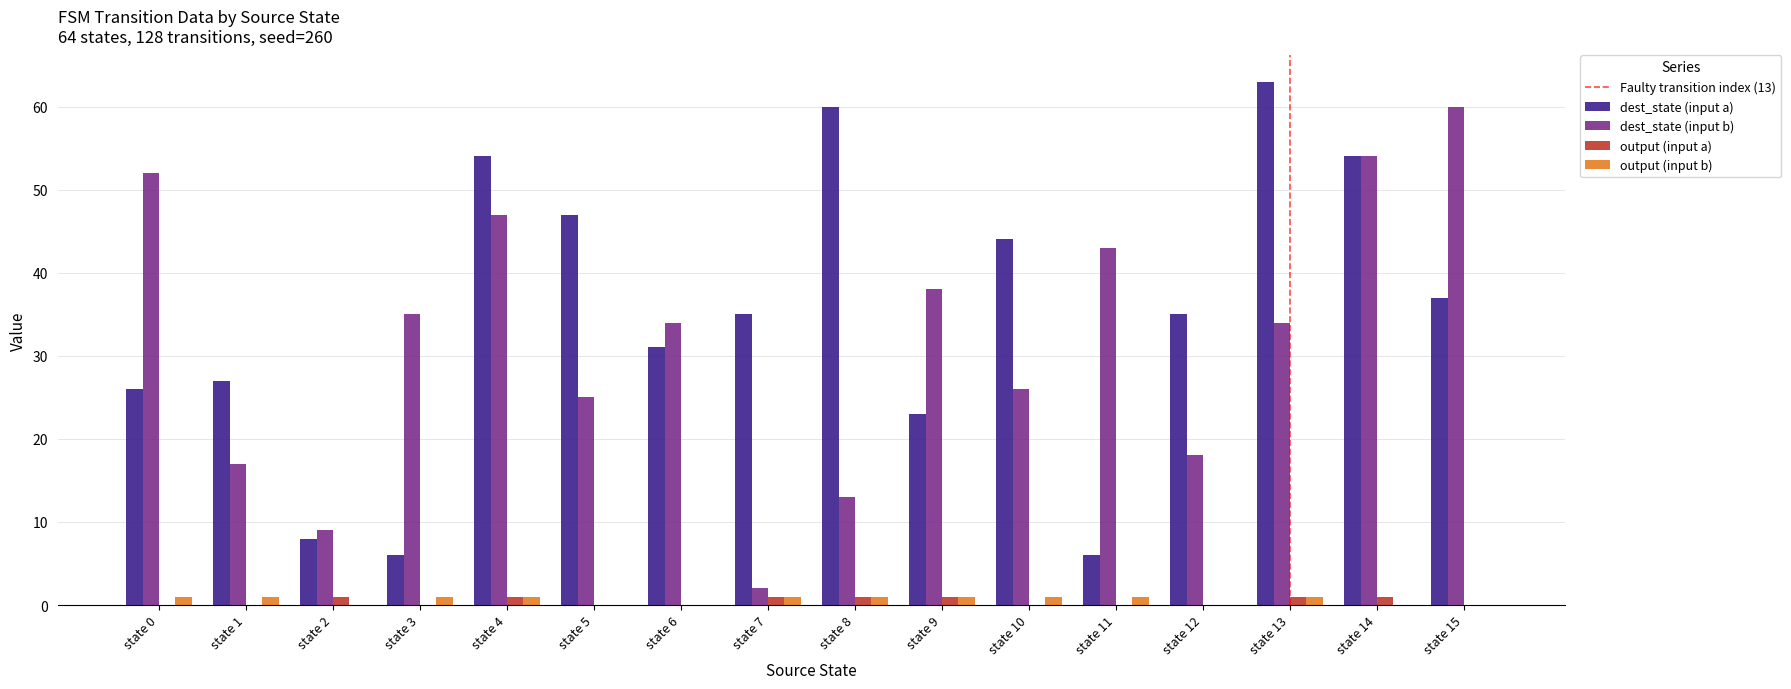

True or false: output (input a) has a value of 1 at state 9.

True